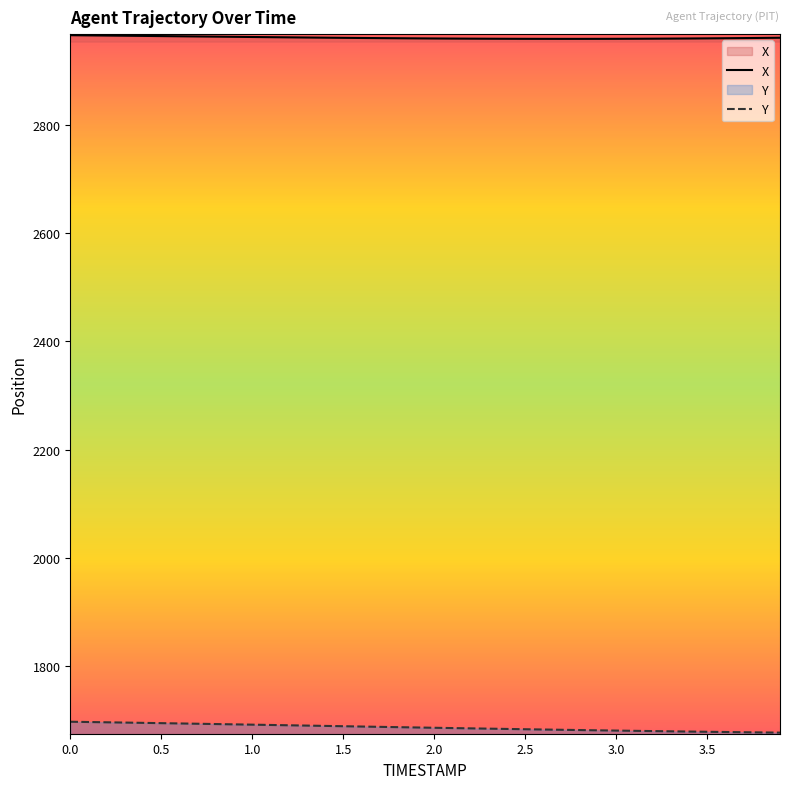

What is the value of the Y point at the 3rd from the left?

1697.0